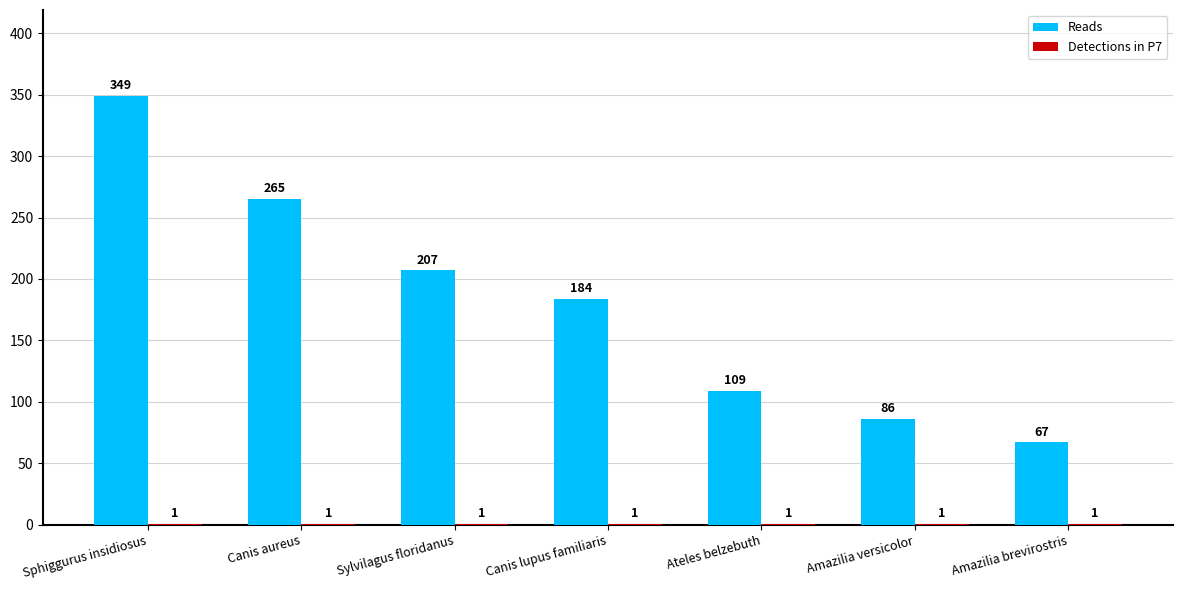

Is it true that Reads equals 611 at Sphiggurus insidiosus?

False